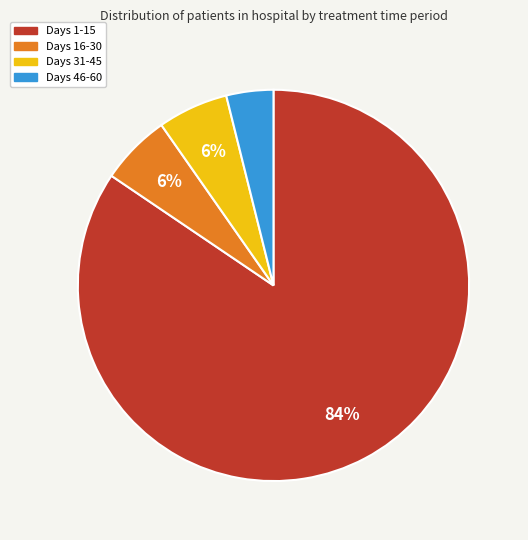

How many segments does this pie chart have?

4